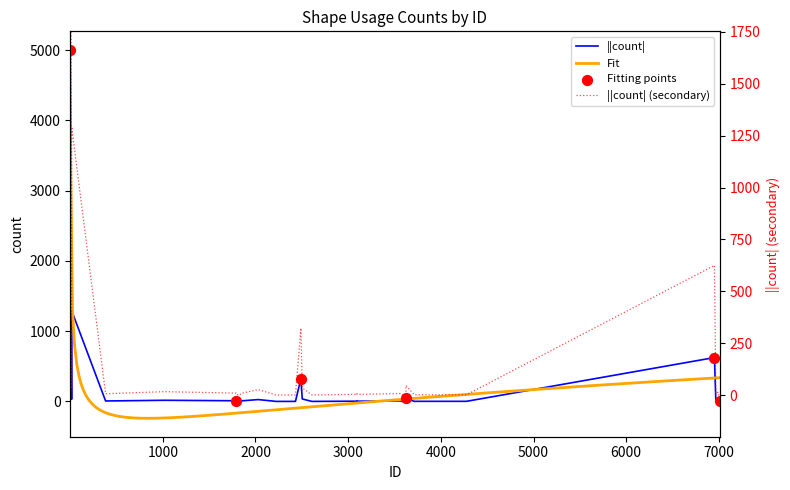

Between 6990 and 1818, which is larger?

6990